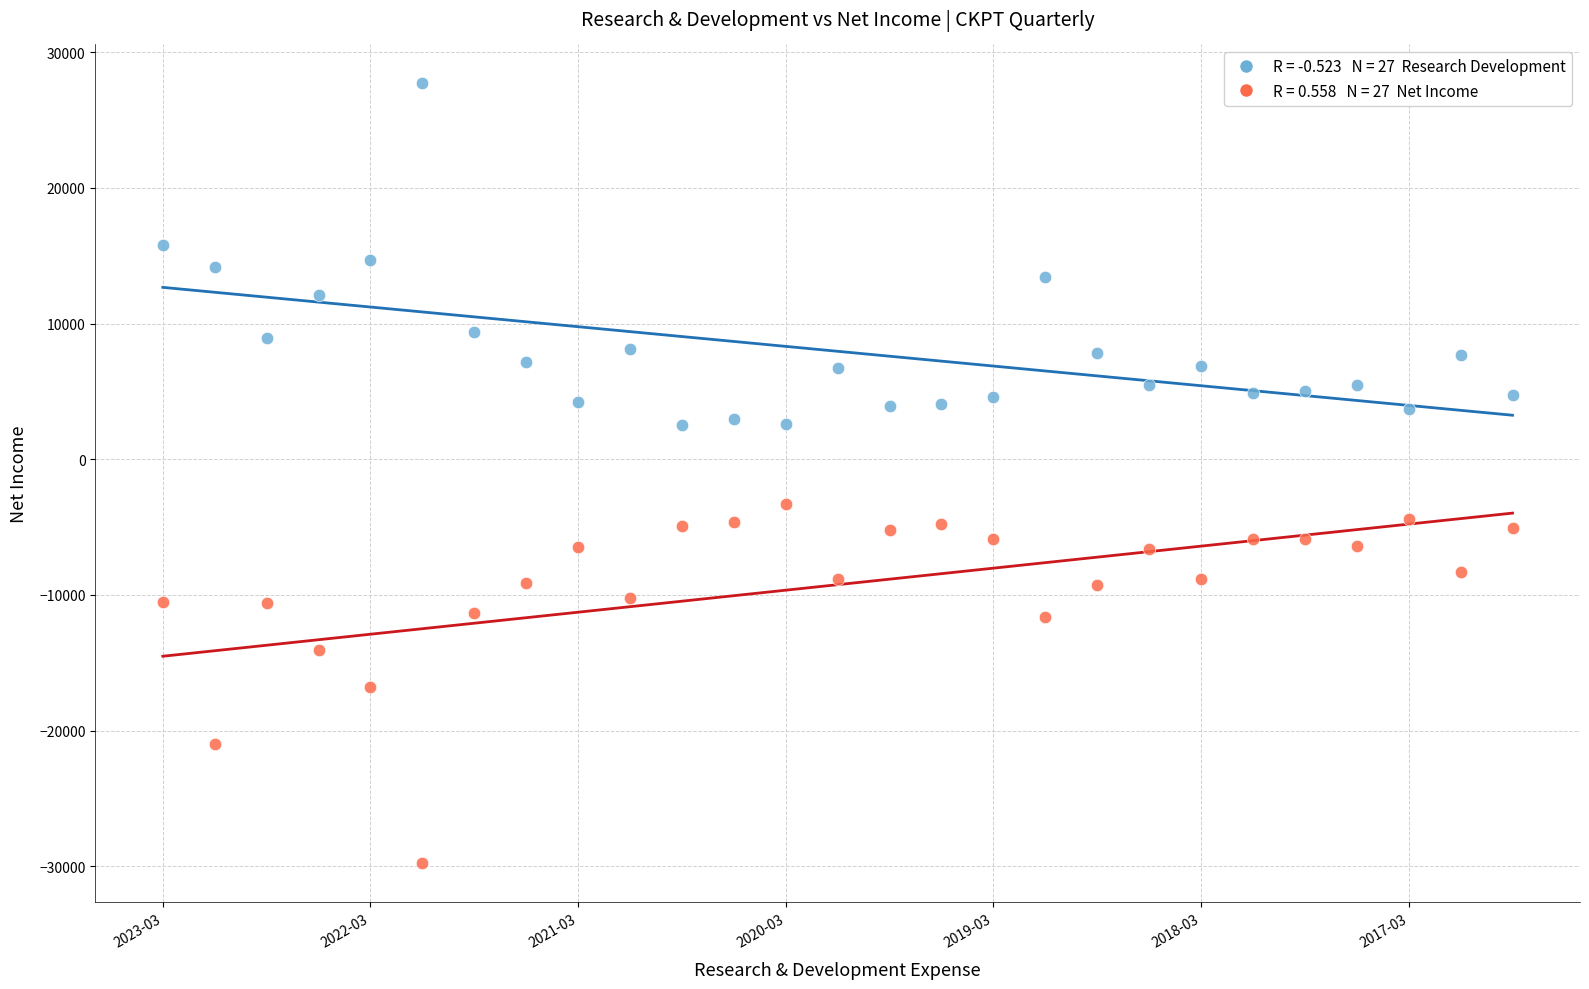

Across all series, what Y value is closest to -1050?

-3300